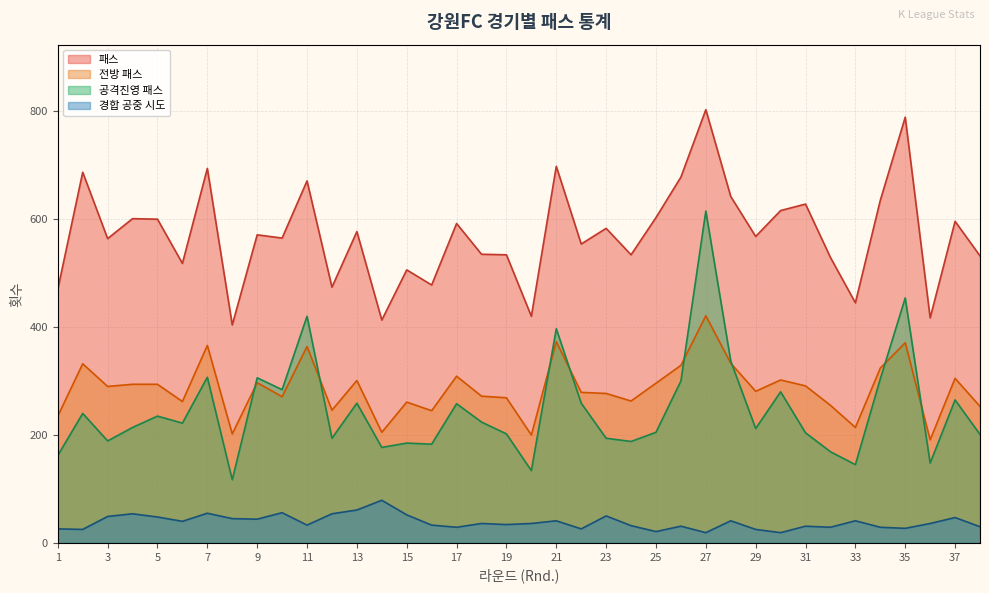

True or false: 패스 and 경합 공중 시도 cross at least once.

False